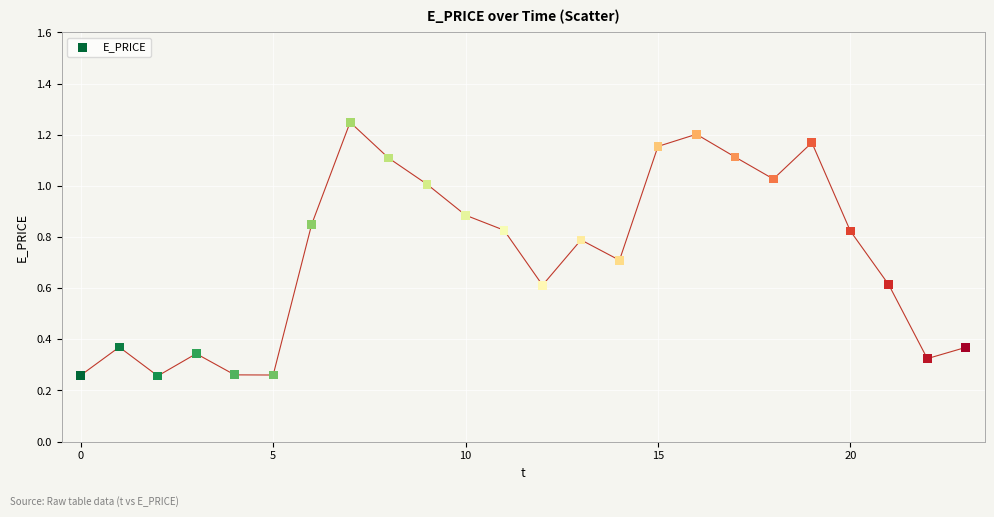

Count the number of points in this scatter plot.

24